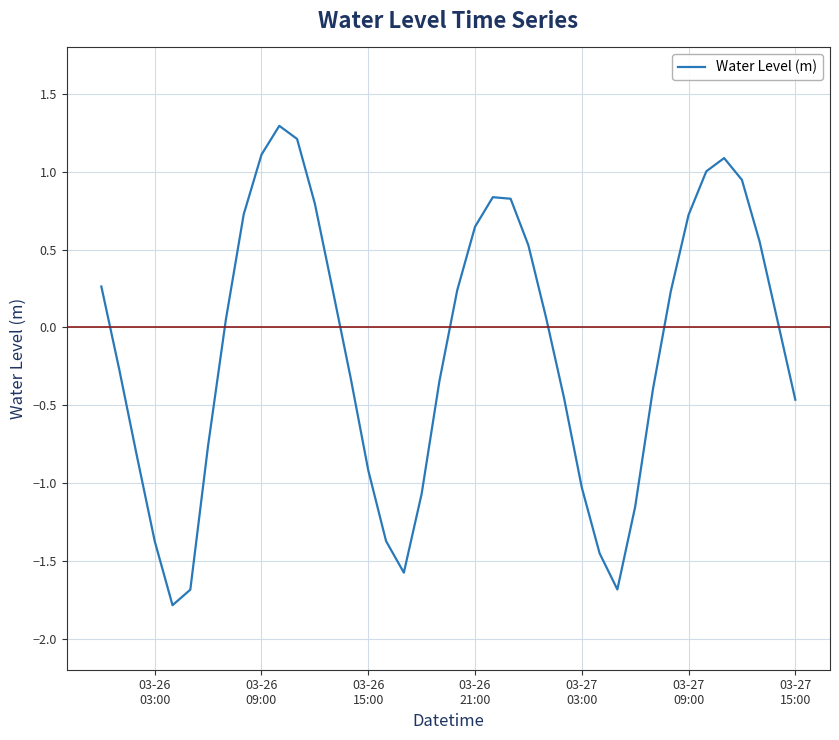

What is the minimum value shown in the chart?

-1.8